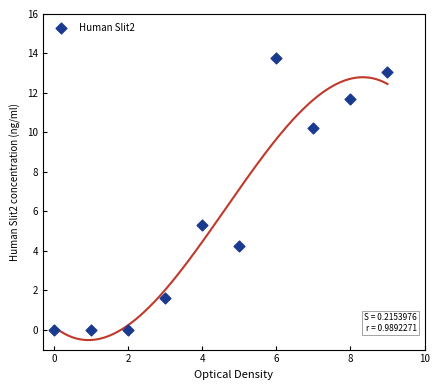

What Y value in the scatter plot is closest to 6?

5.3